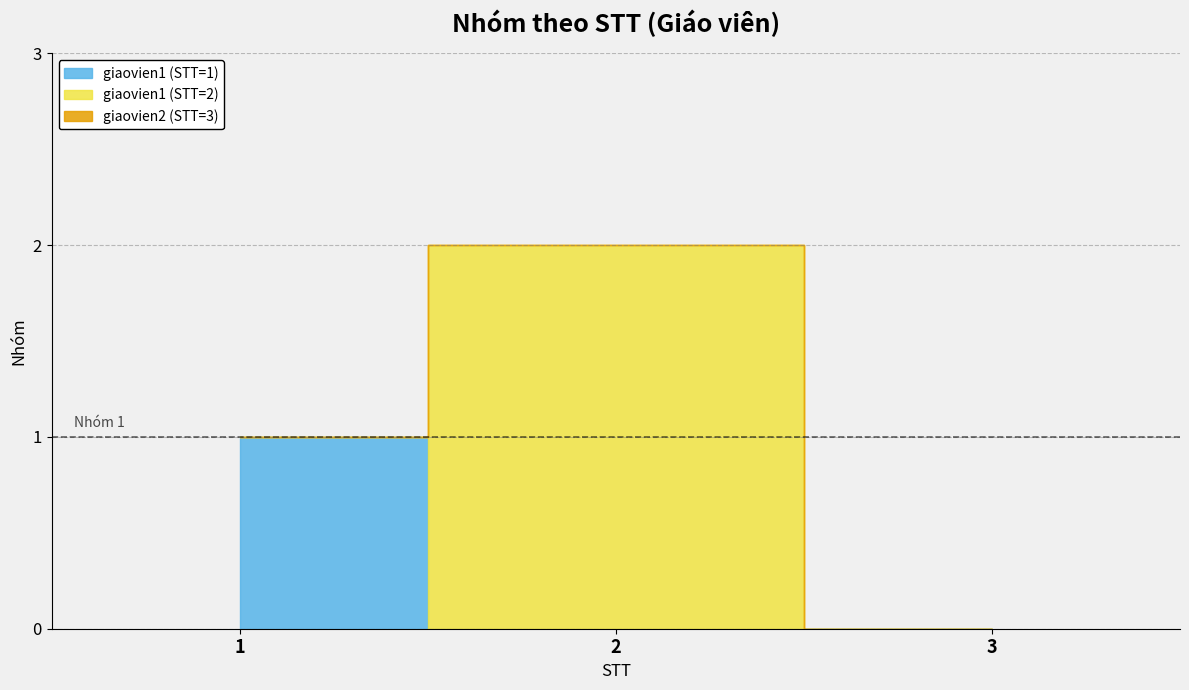

Count the values in the range 0 to 2.

3